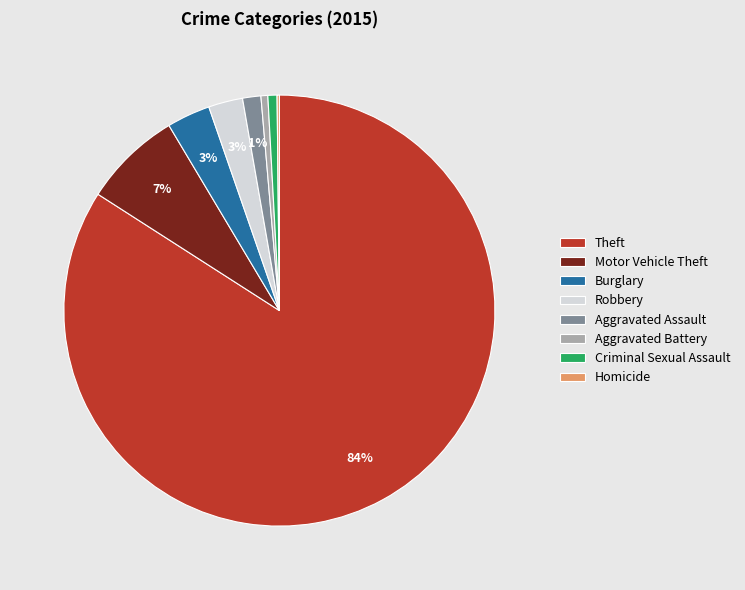

Is the sum of Burglary and Aggravated Battery greater than half?

No